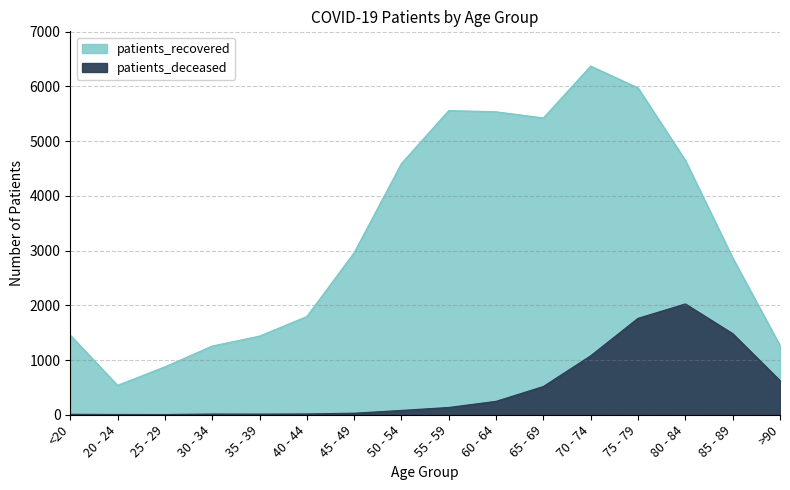

What is the label of the 16th point from the left?

>90